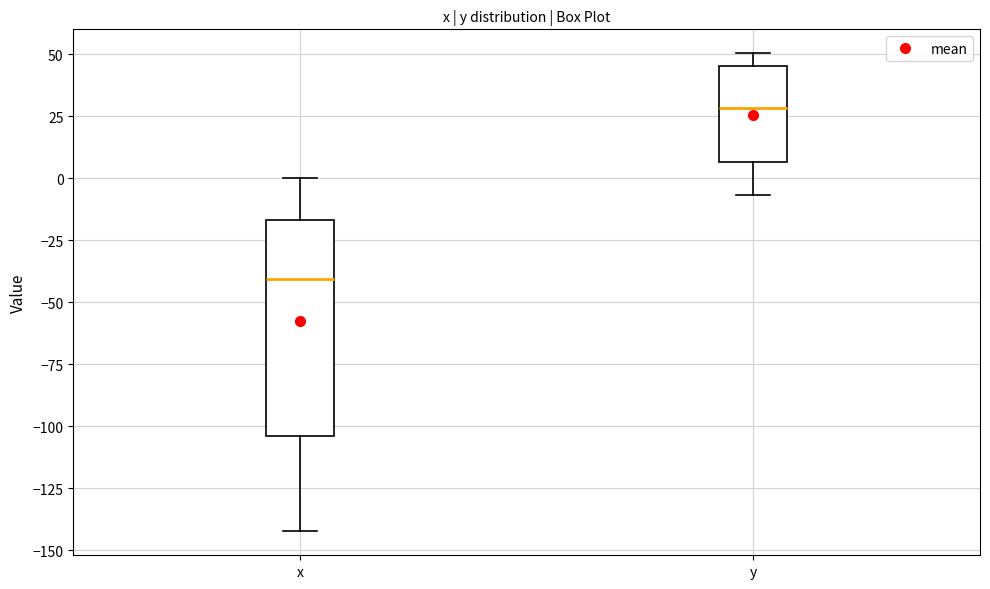

Reading left to right, read every box against the y-axis: the position of its median line, the range the box covers, and the ends of its whiskers. The values are not printed on the chart, so give them approximately, as read against the axis.

x: median -40, box -105 to -15, whiskers -140 to 0
y: median 30, box 5 to 45, whiskers -5 to 50